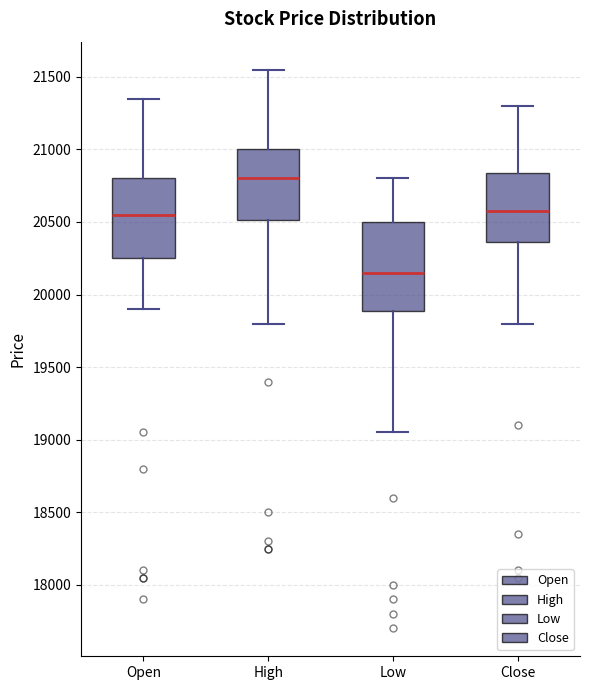

Which box has the highest median line?

High